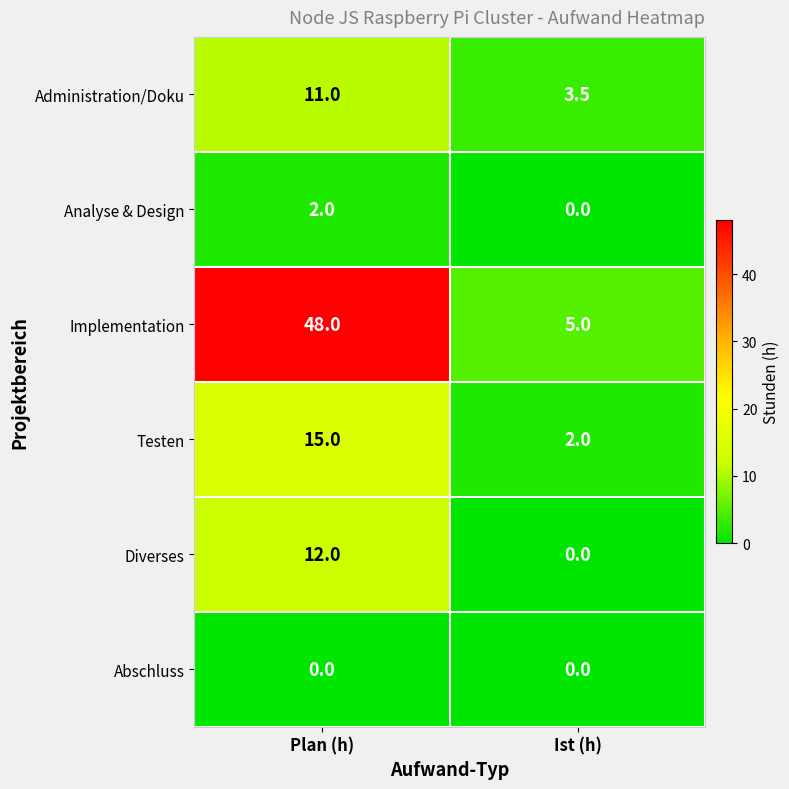

Which series has the widest spread of values?

Implementation